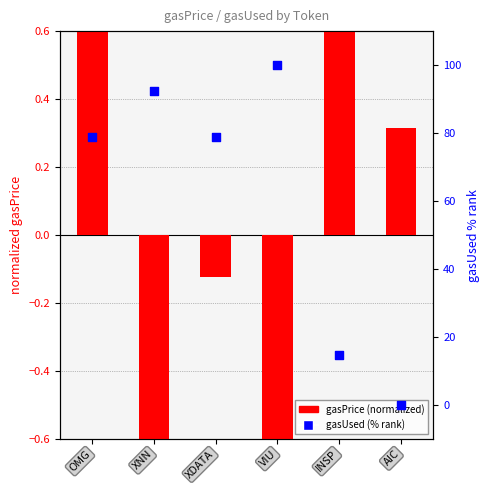

What is the total value across all series at INSP?

15.6